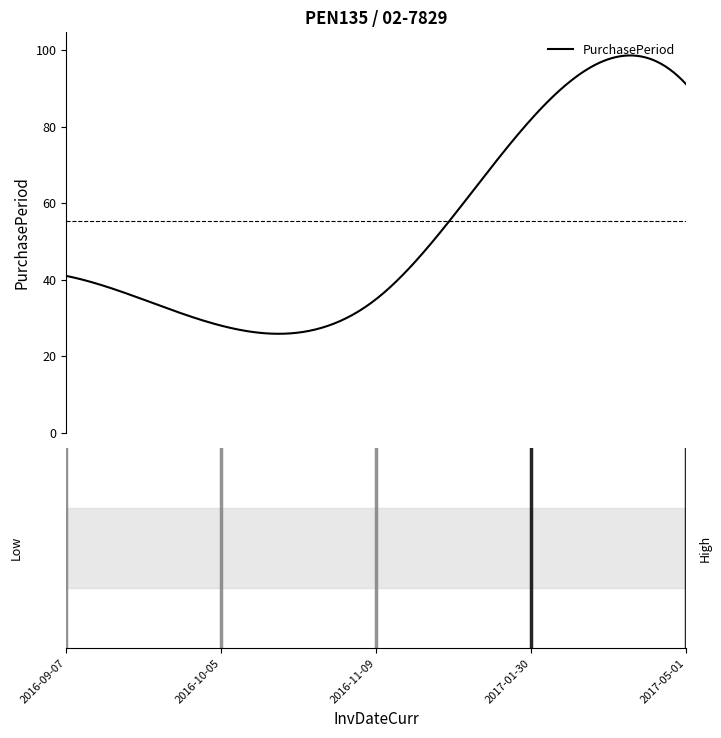

How many lines are shown in the chart?

1